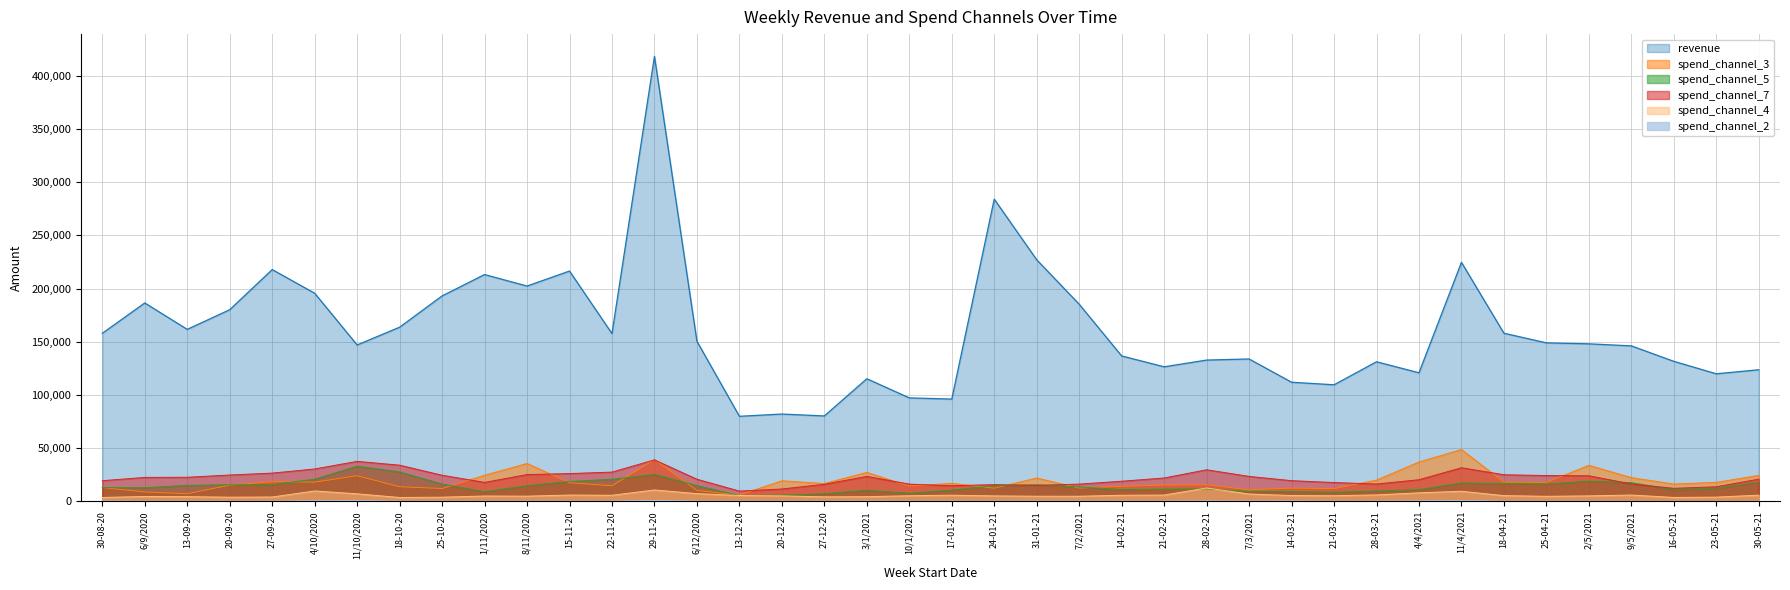

At which category does the chart reach its peak across all series?

29-11-20